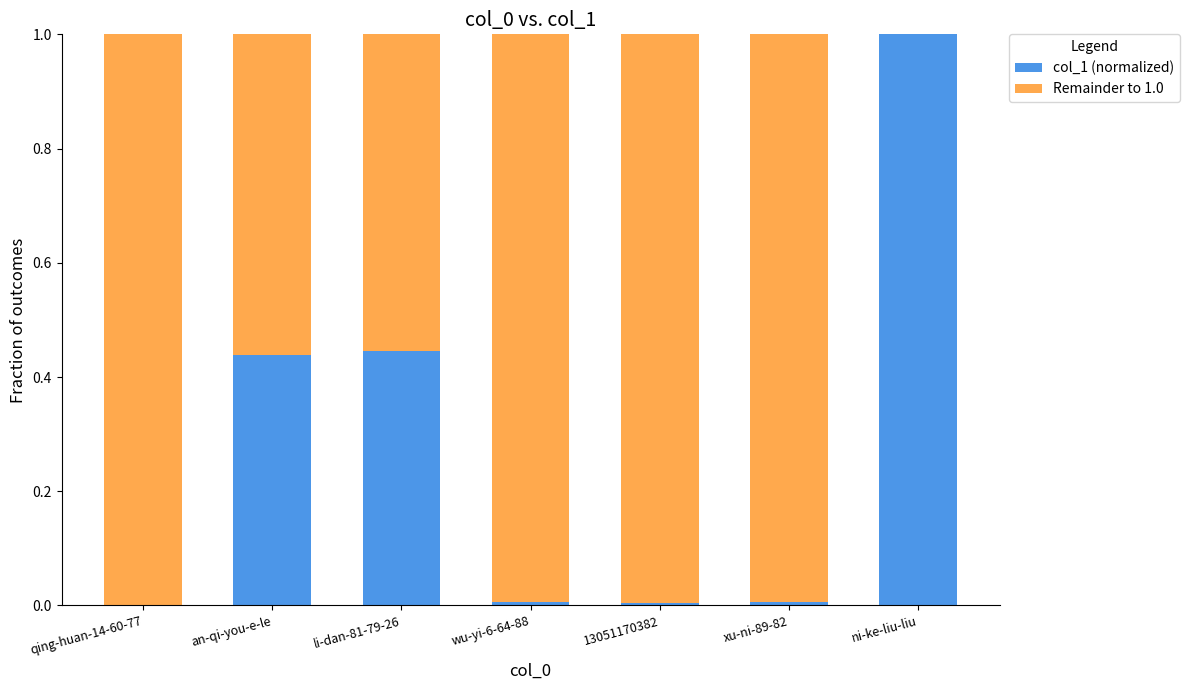

What are all the series names shown in the legend?

col_1 (normalized), Remainder to 1.0